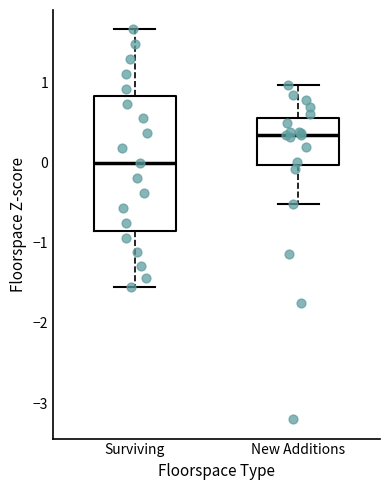

Reading left to right, transcribe this box plot: for each box, give where its median line is, the range the box spans, and where its two whiskers end, as read against the y-axis. The values are not printed on the chart, so give them approximately, as read against the axis.

Surviving: median 0.0, box -0.9 to 0.8, whiskers -1.6 to 1.7
New Additions: median 0.3, box 0.0 to 0.6, whiskers -0.5 to 1.0